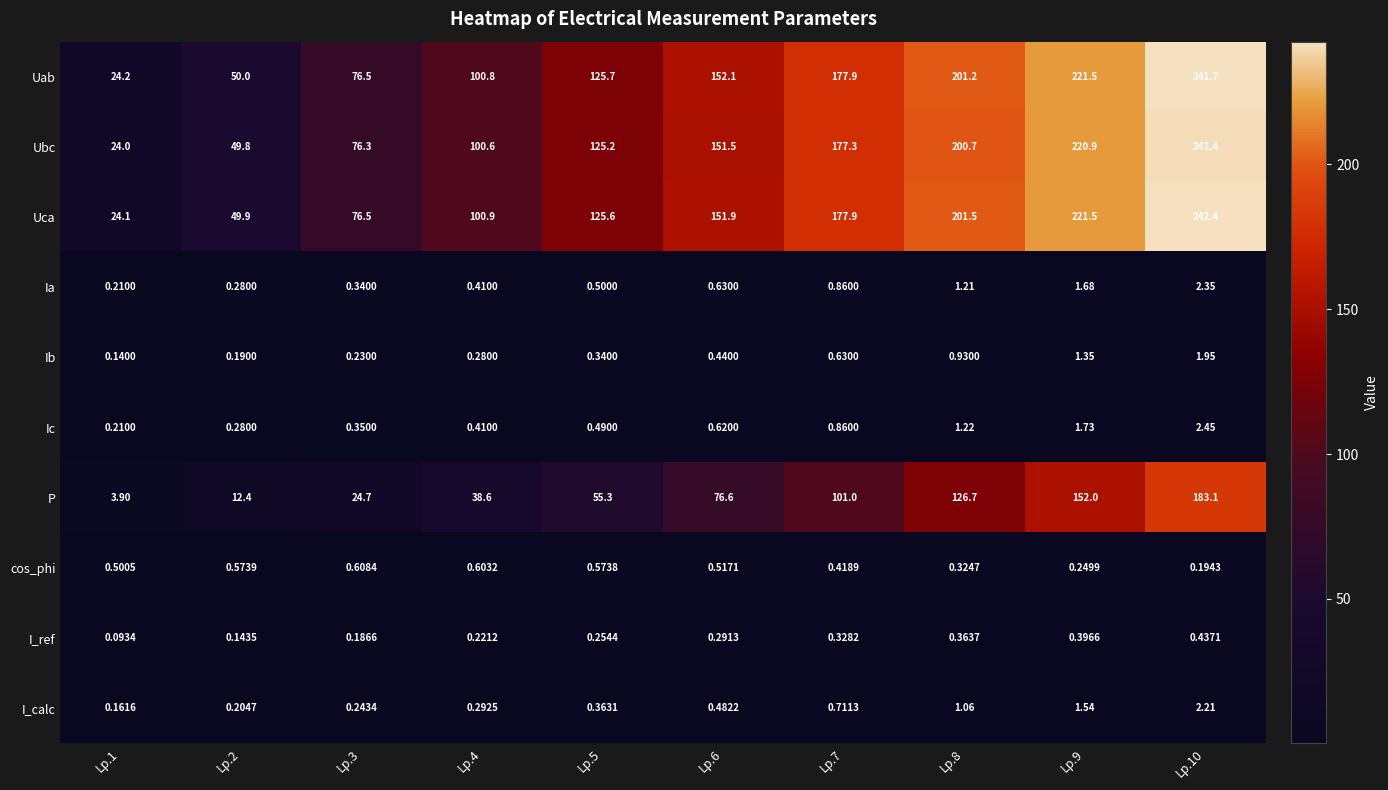

Which series has the widest spread of values?

Uca